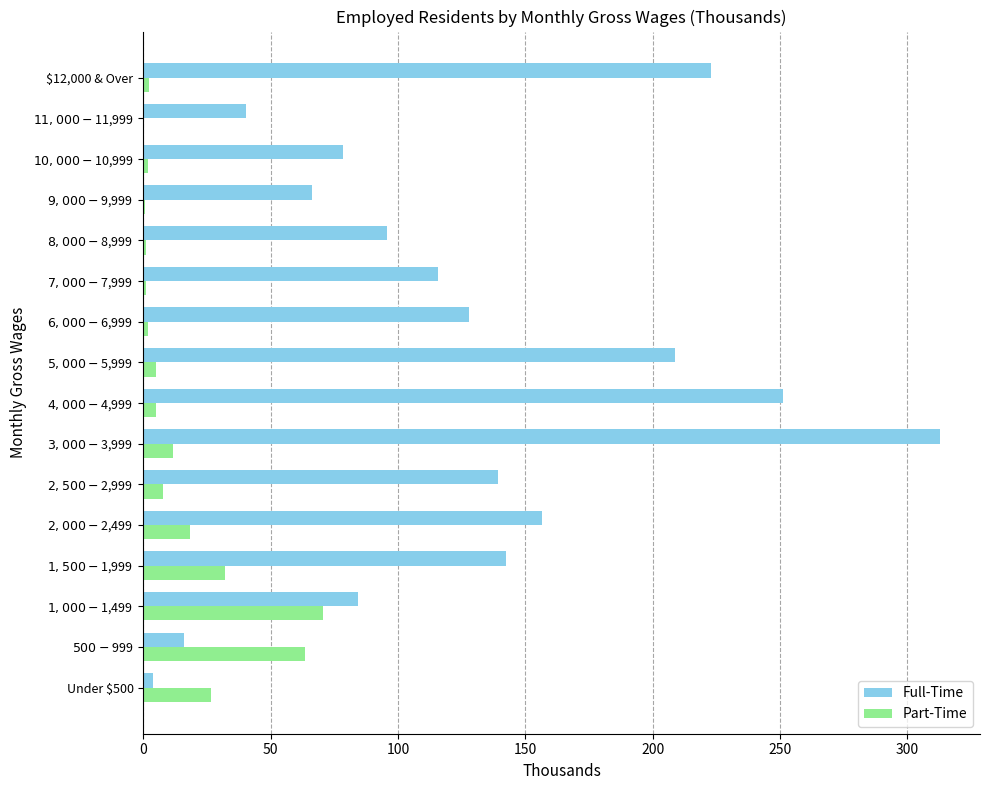

What is the sum of all Full-Time values?

2061.9